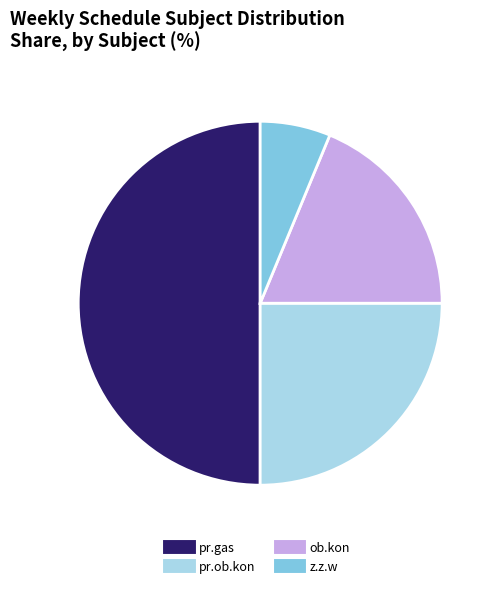

Which category has the smallest portion of the pie?

z.z.w